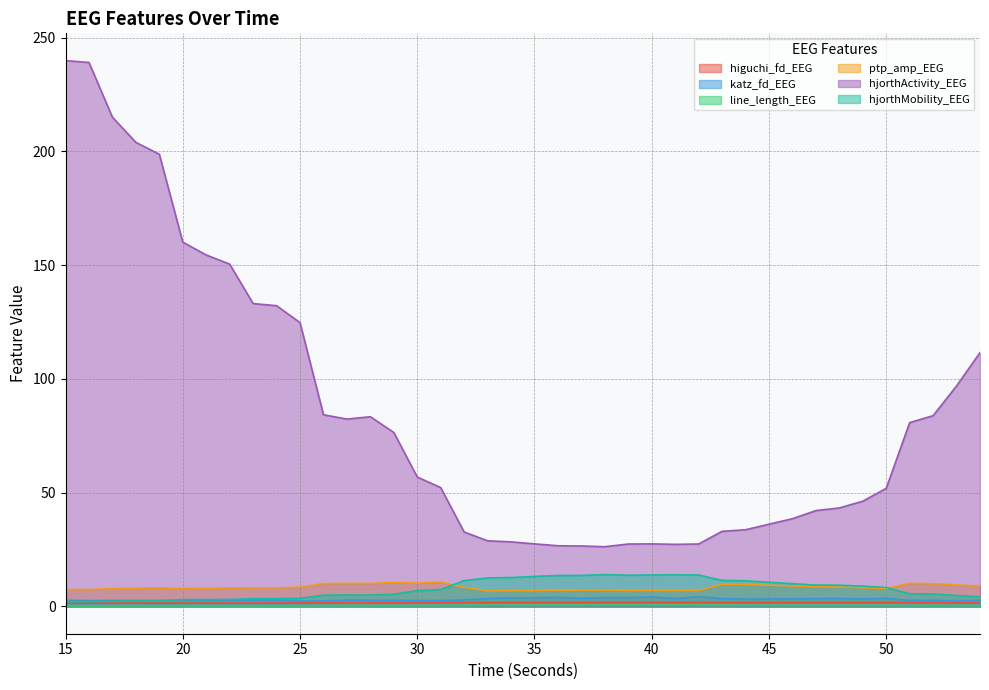

Where is hjorthMobility_EEG nearest to the value 8?

50